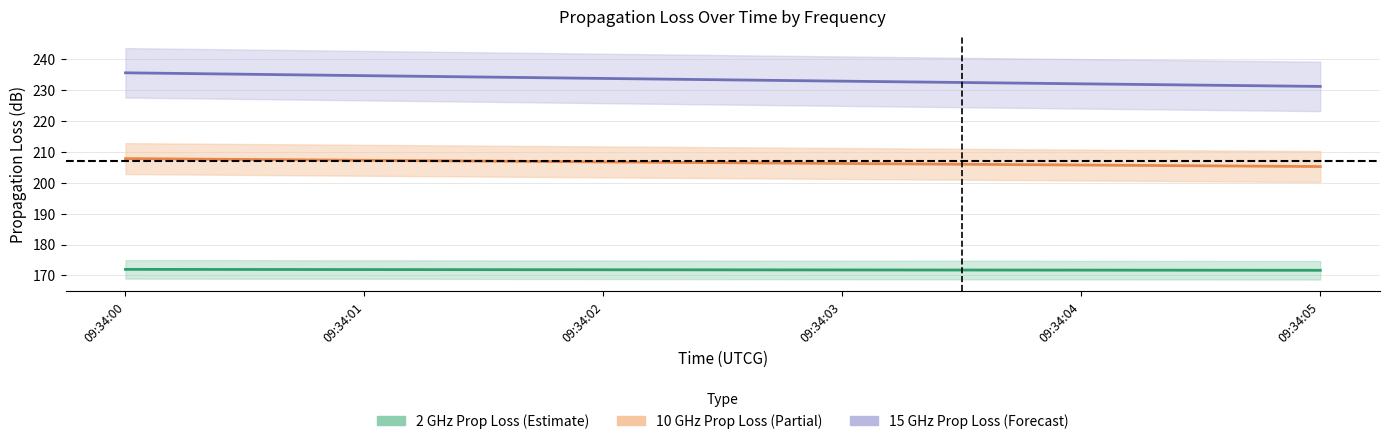

How many data points does each series have?

6